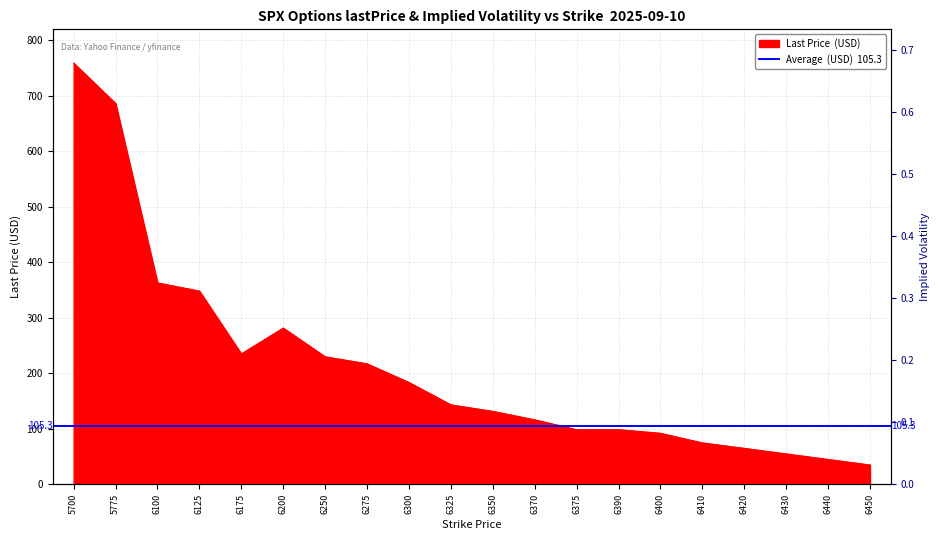

Reading right to left, what are all the values shown in this chart?

lastPrice: 6450=35.0	6440=45.0	6430=55.0	6420=65.0	6410=74.8	6400=92.2	6390=98.7	6375=98.6	6370=116.4	6350=131.6	6325=143.4	6300=183.7	6275=217.3	6250=230.0	6200=281.8	6175=235.1	6125=348.4	6100=363.1	5775=686.4	5700=759.1
impliedVolatility: 6450=54.0	6440=57.6	6430=61.2	6420=64.8	6410=67.0	6400=69.4	6390=71.5	6375=74.4	6370=75.7	6350=100.1	6325=109.1	6300=92.1	6275=137.6	6250=106.1	6200=183.4	6175=195.0	6125=219.8	6100=231.5	5775=379.6	5700=407.5